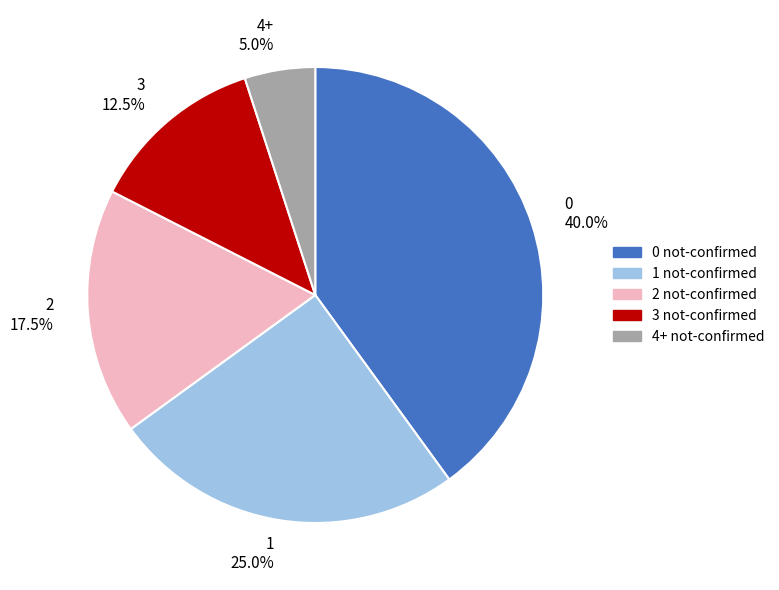

How many segments does this pie chart have?

5